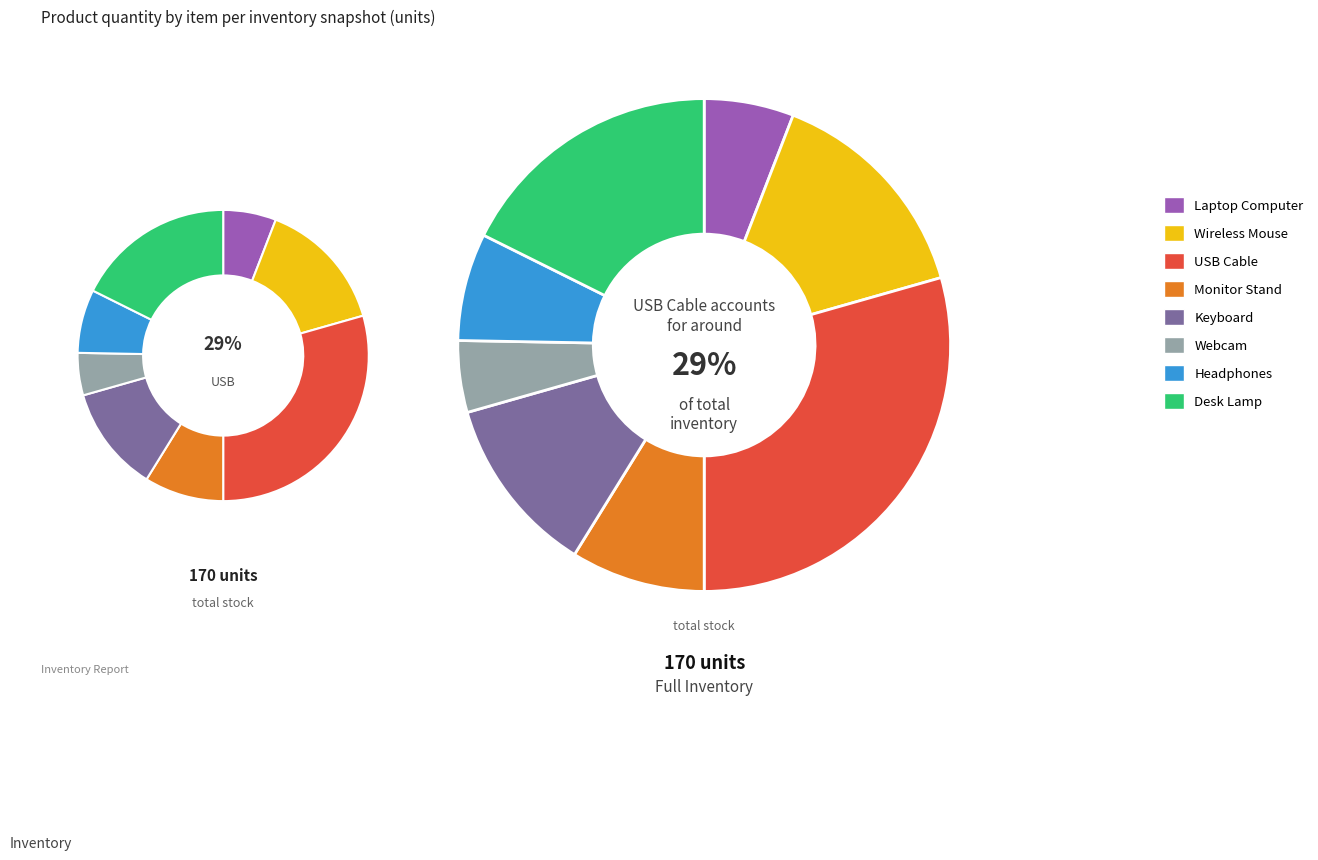

Is there any slice that represents more than half of the pie?

No